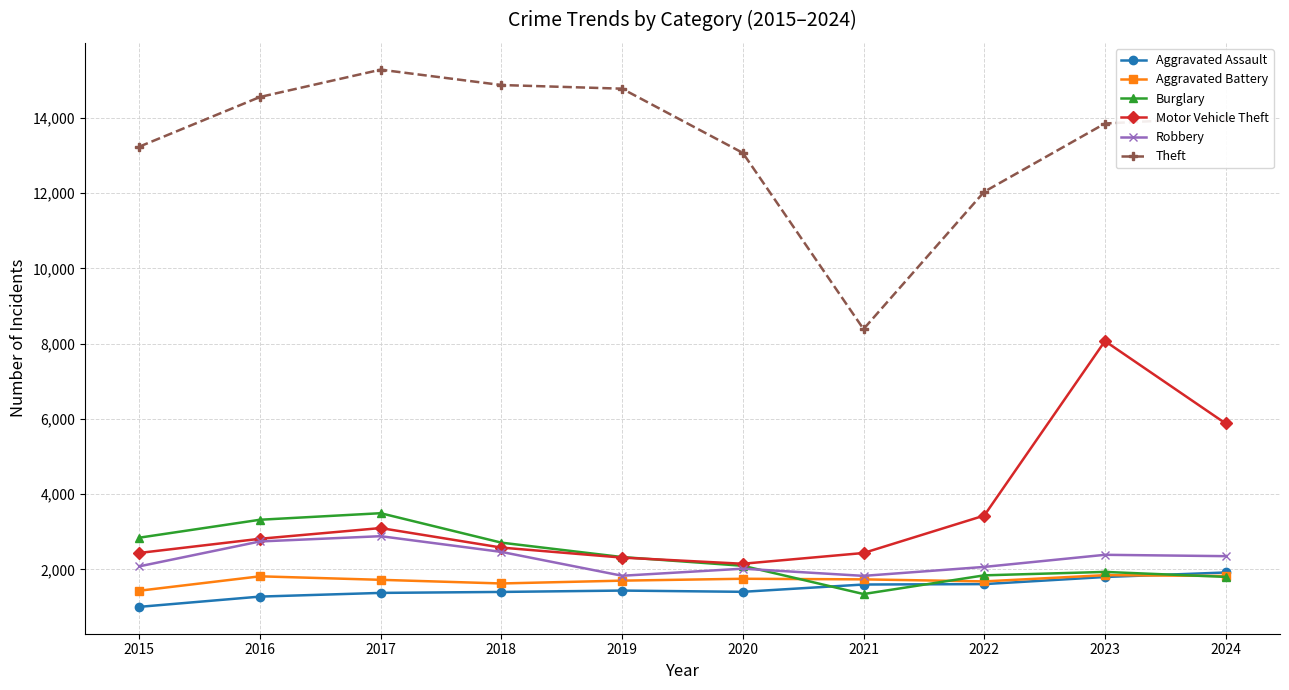

The value of Theft at 2024 is 18704. True or false?

False